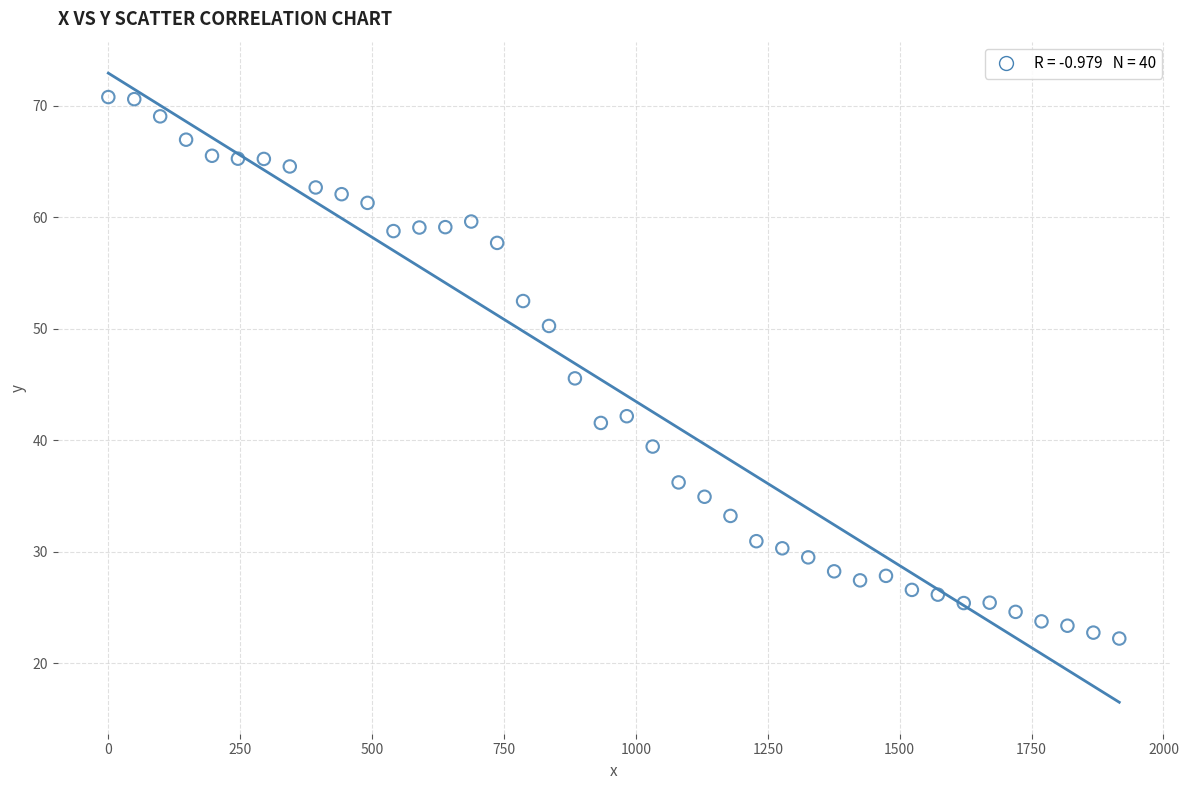

What is the range of Y values (max minus min)?

48.6